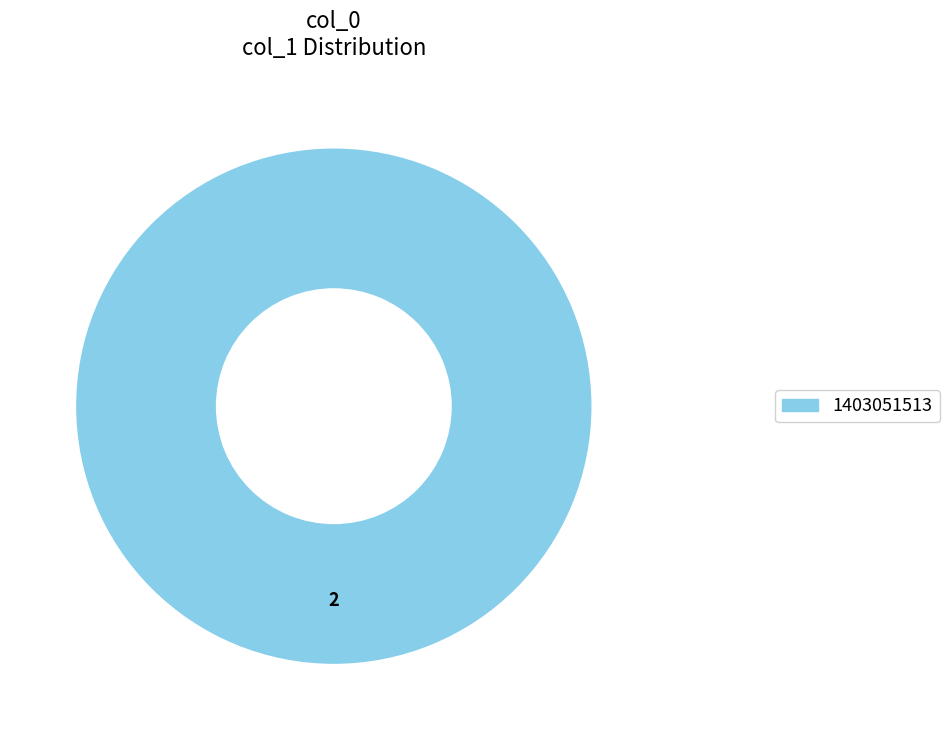

Does 1403051513 account for over 50% of the chart?

Yes